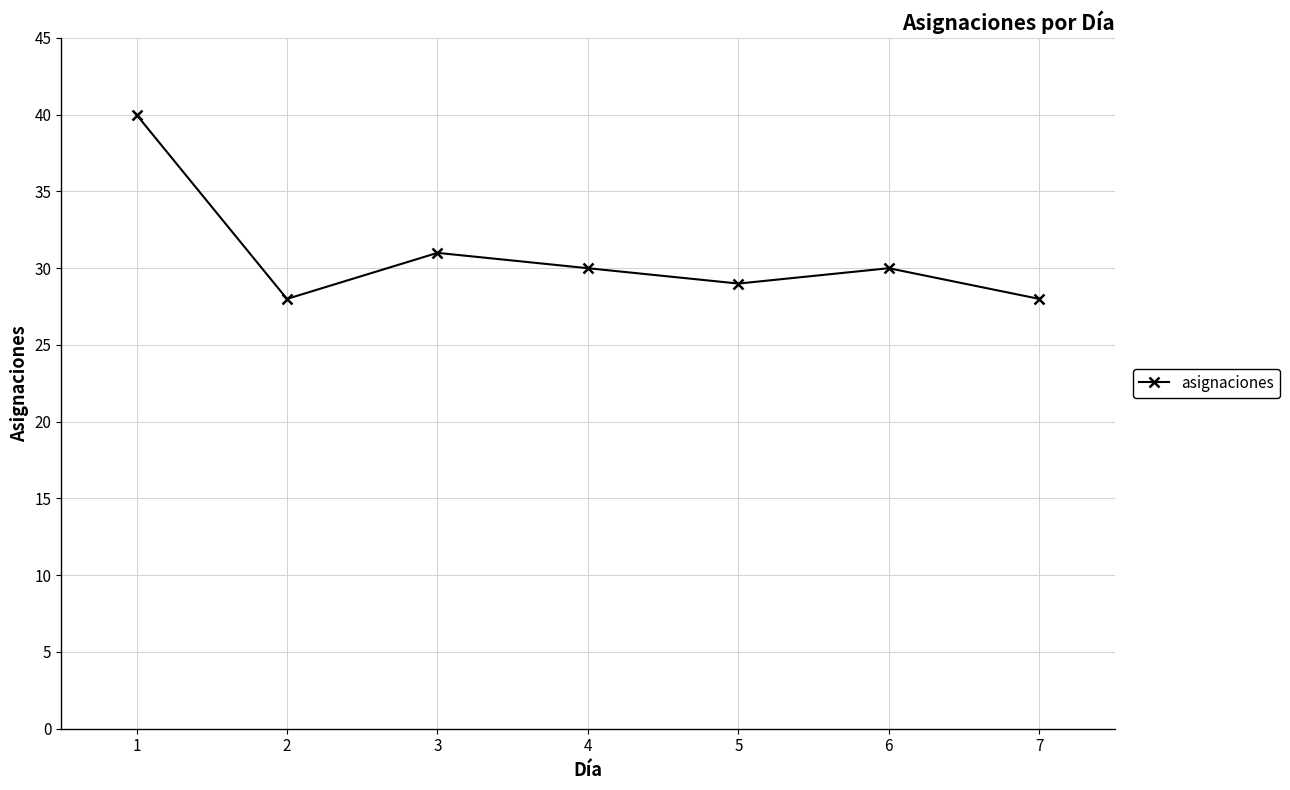

What is the change in value from 1 to 3?

-9